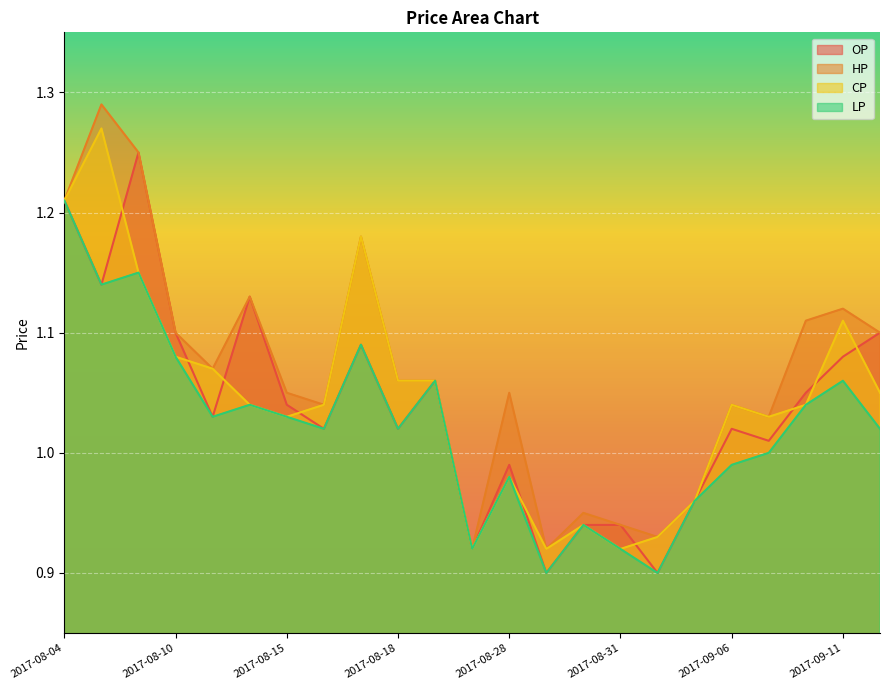

How many lines are shown in the chart?

4